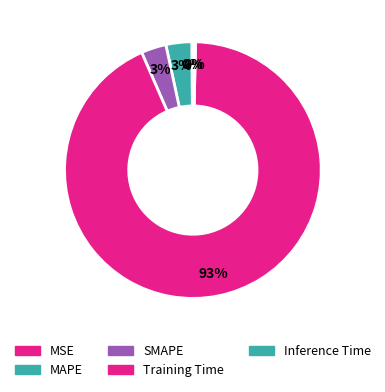

Which slice is the largest?

Training Time